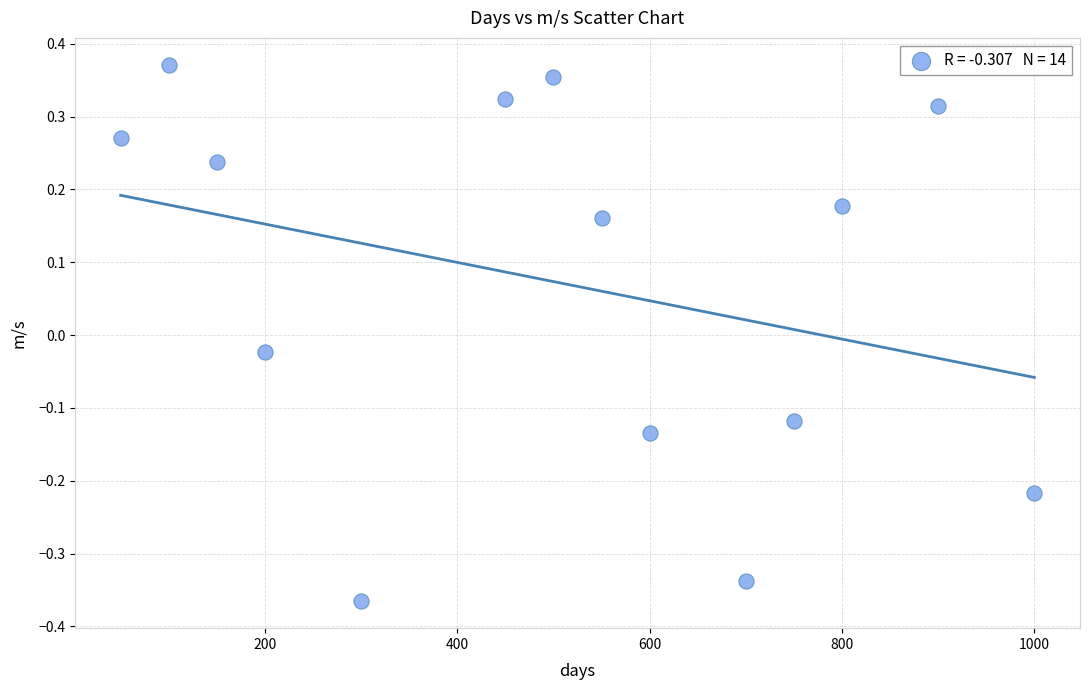

What is the range of X values (max minus min)?

950.0